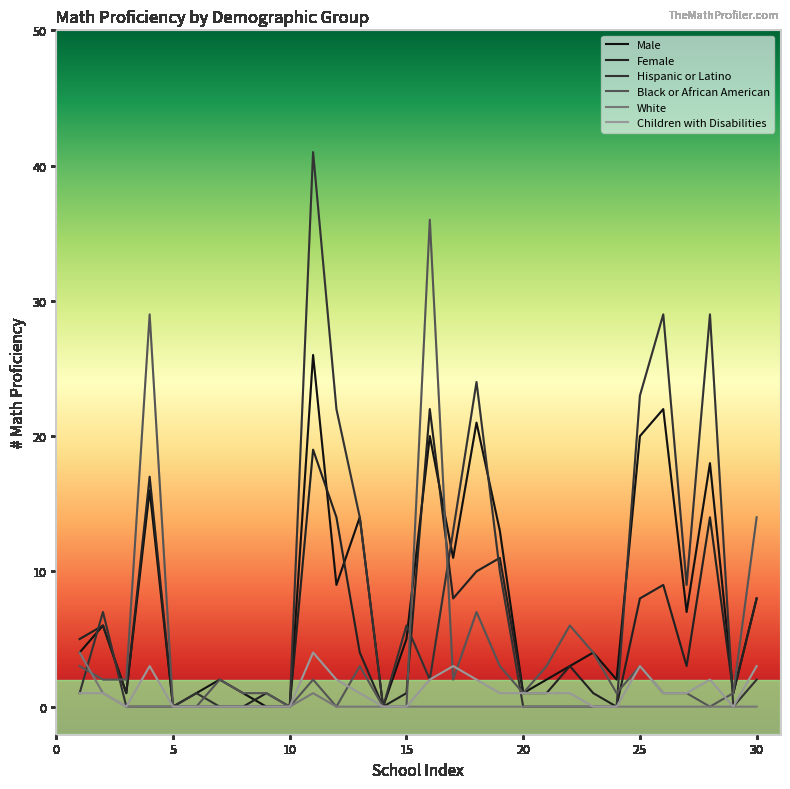

At how many categories does at least one series exceed 0?

27